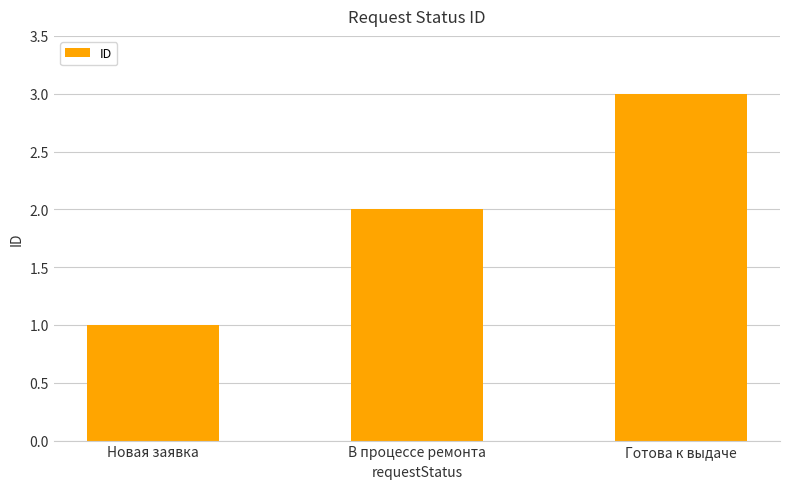

Rank the categories by value from lowest to highest.

Новая заявка, В процессе ремонта, Готова к выдаче